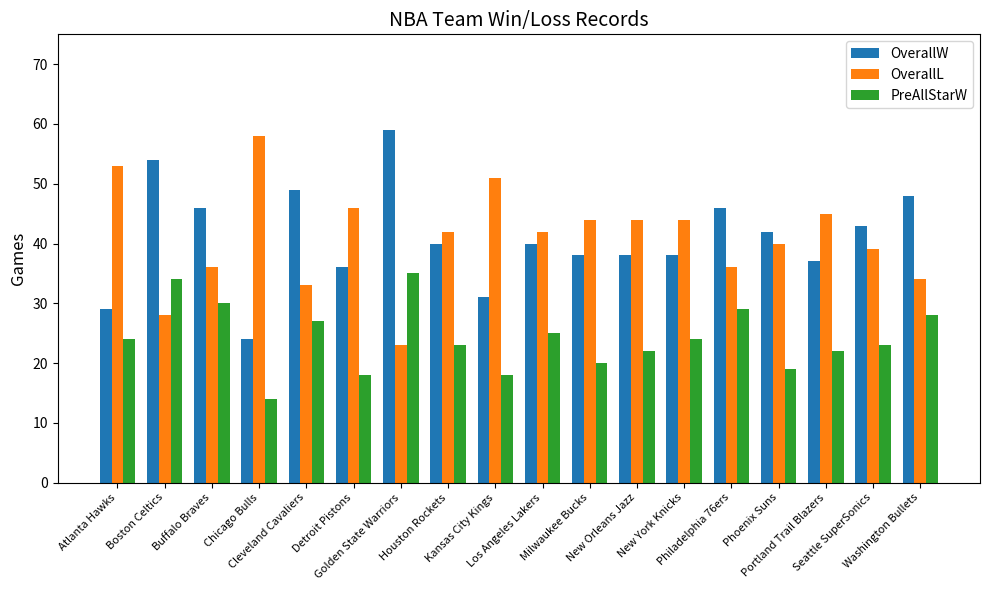

What is the highest value of the OverallL series?

58